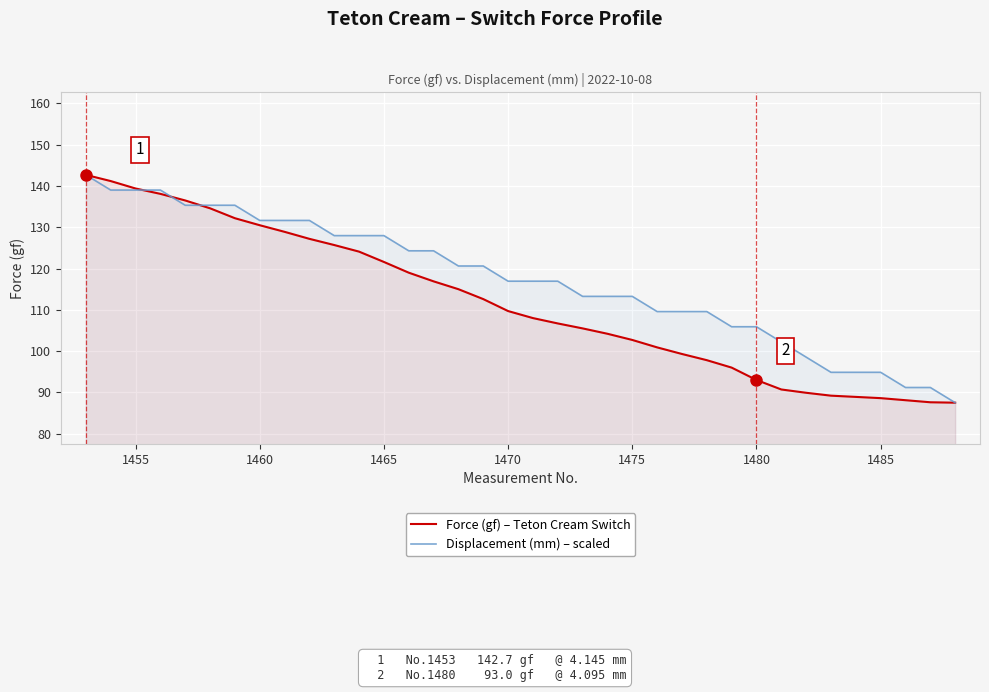

What is the value of the Force (gf) – Teton Cream Switch point at the 22nd from the left?

104.2